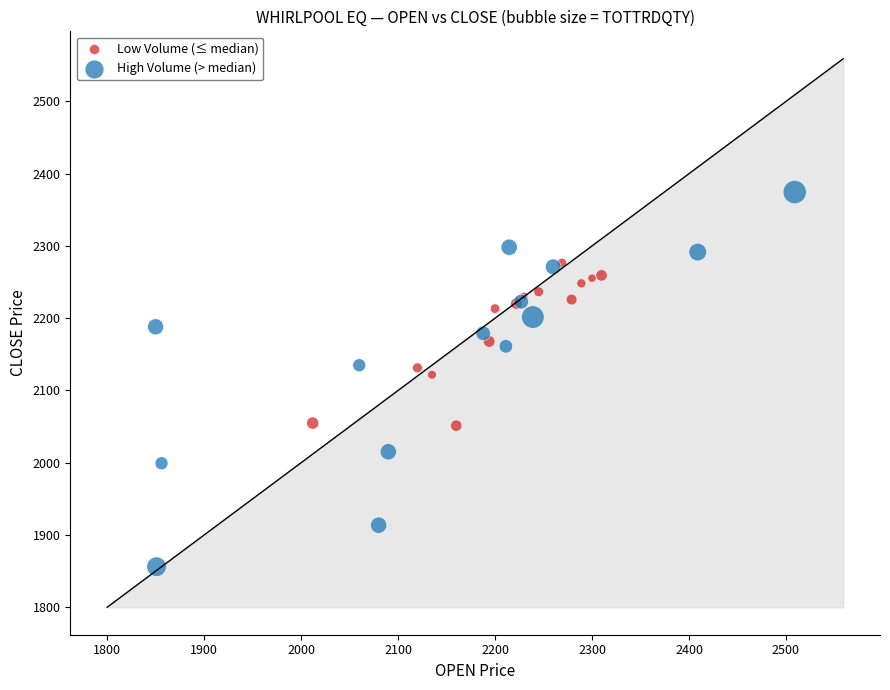

Which series reaches the maximum Y coordinate?

High Volume (> median)